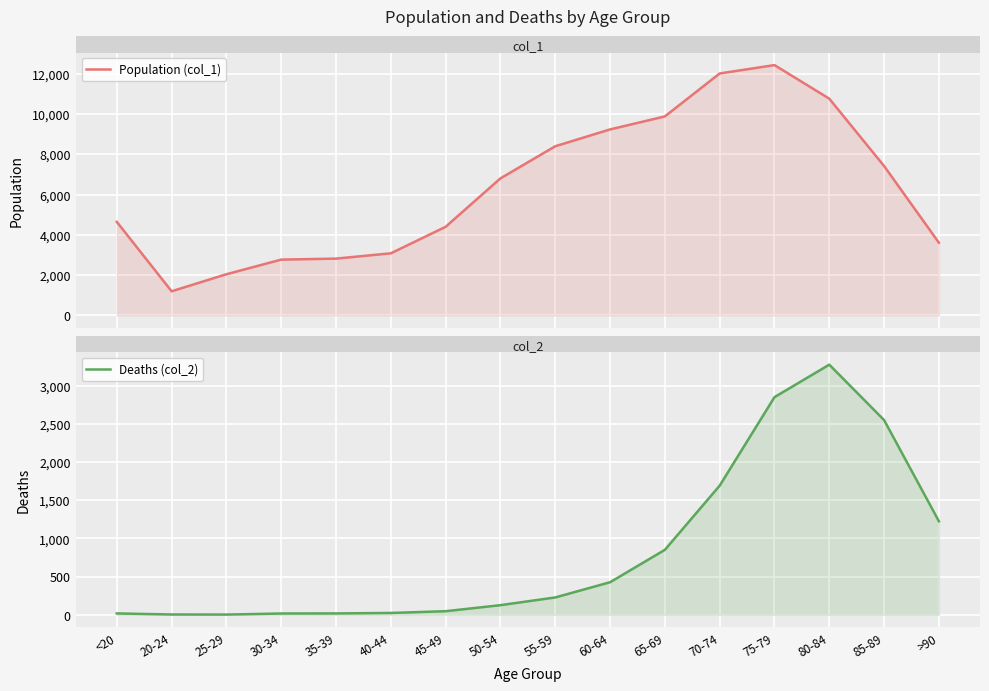

What value does the Population (col_1) series have at 35-39?

2814